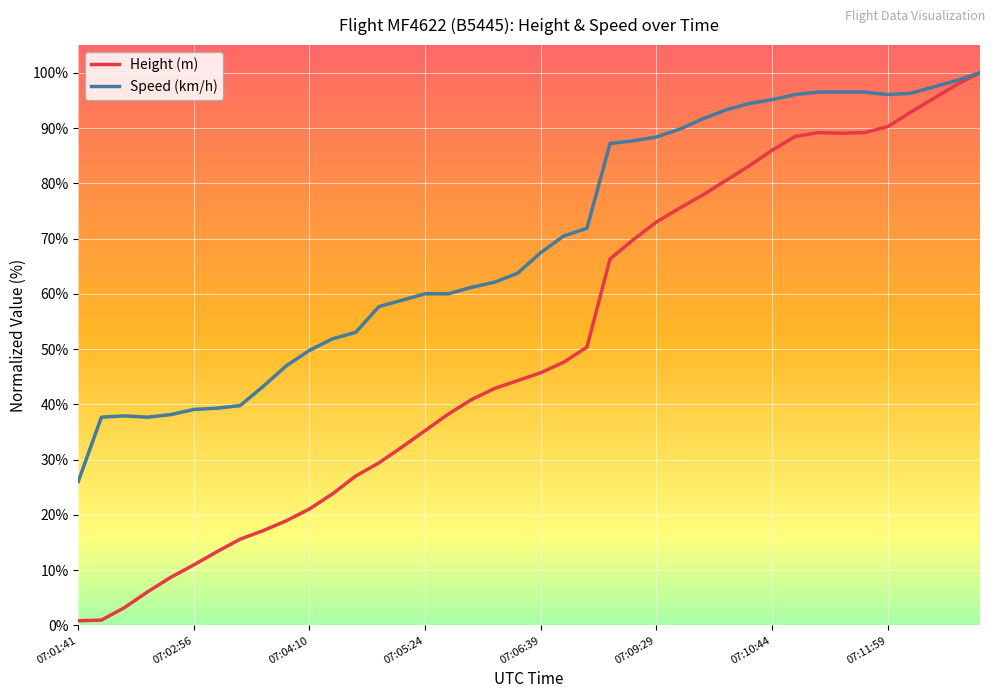

Which series has the largest total across all categories?

Speed (km/h)